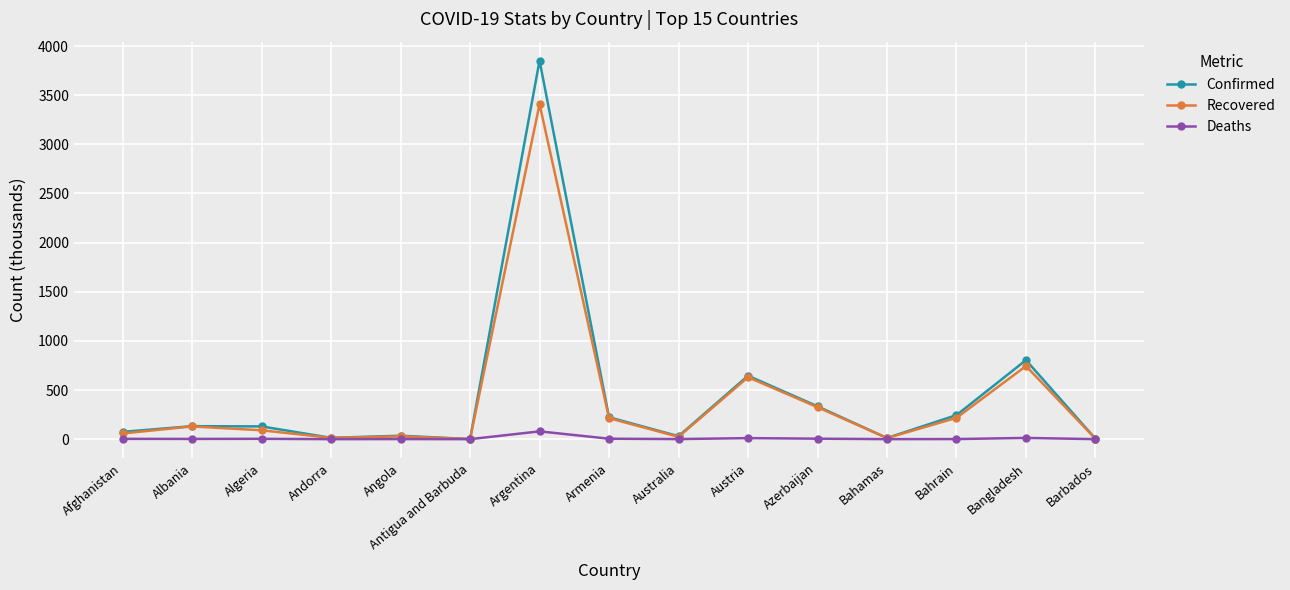

True or false: Recovered has more than 1 interior local peaks.

True